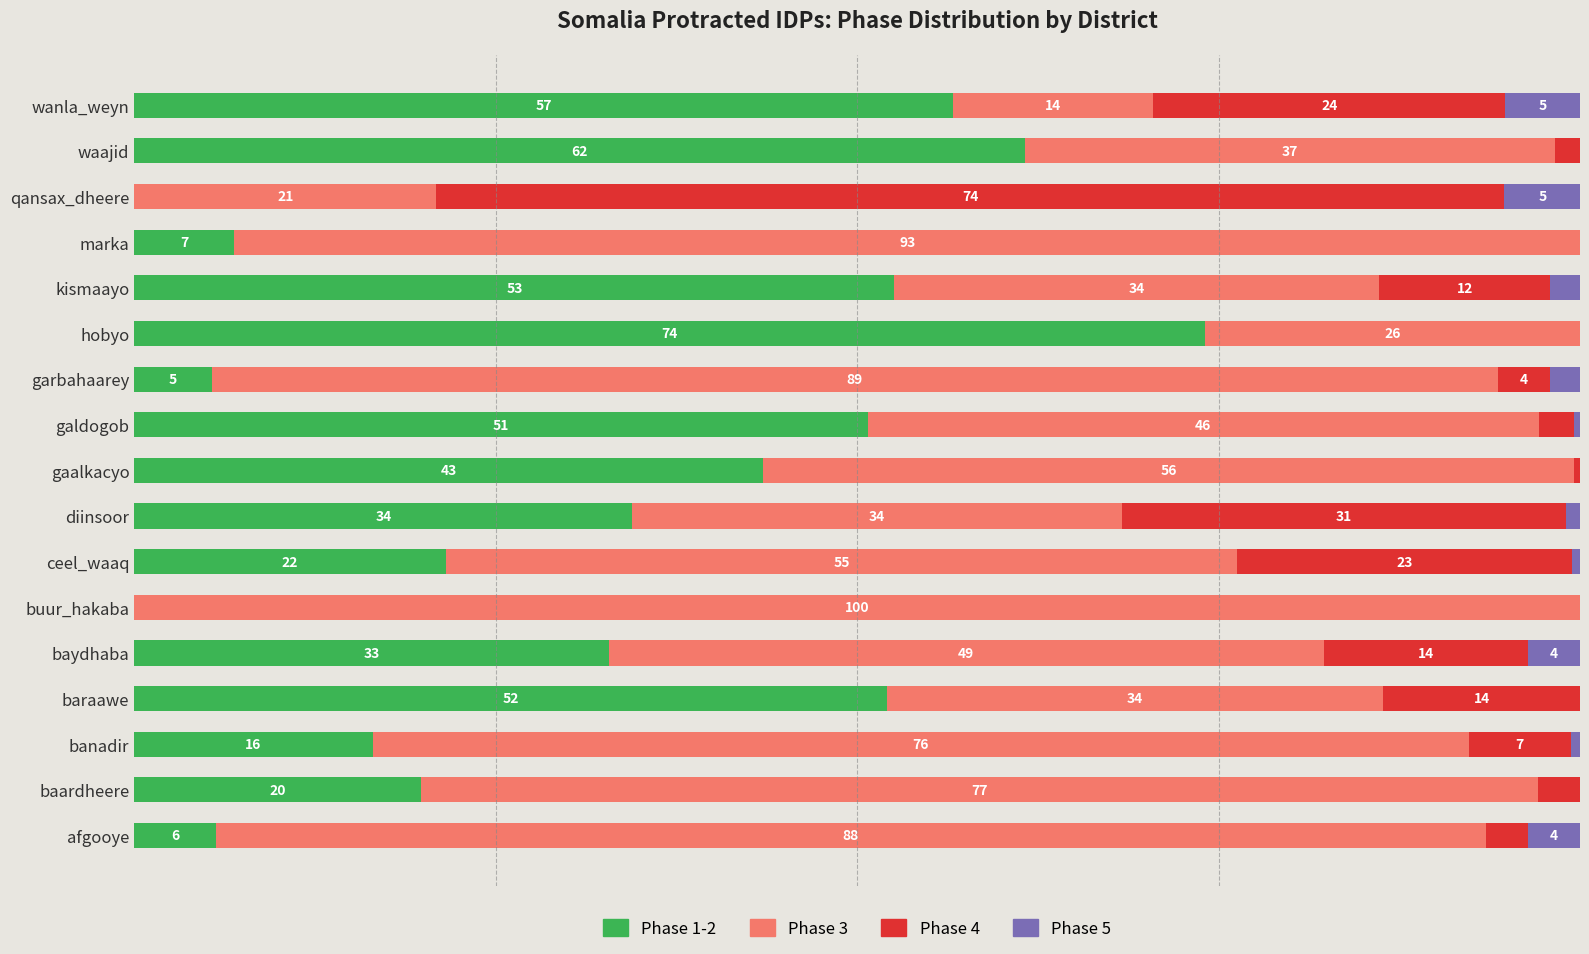

What are all the series names shown in the legend?

Phase 1-2, Phase 3, Phase 4, Phase 5